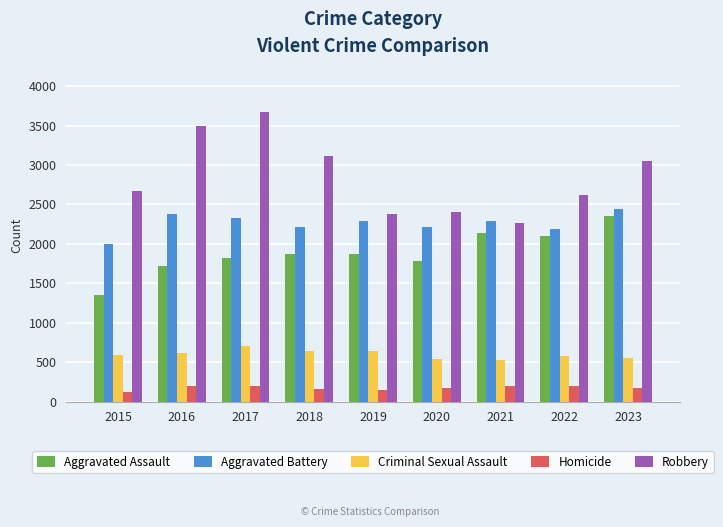

Rank the series by their maximum value, from lowest to highest.

Homicide, Criminal Sexual Assault, Aggravated Assault, Aggravated Battery, Robbery